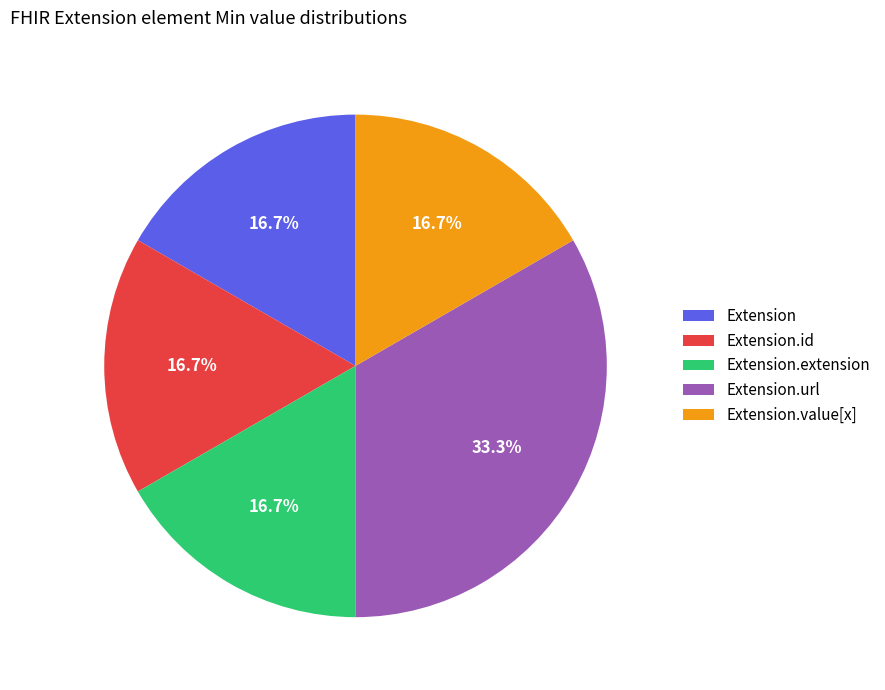

Is there a majority slice in this chart?

No